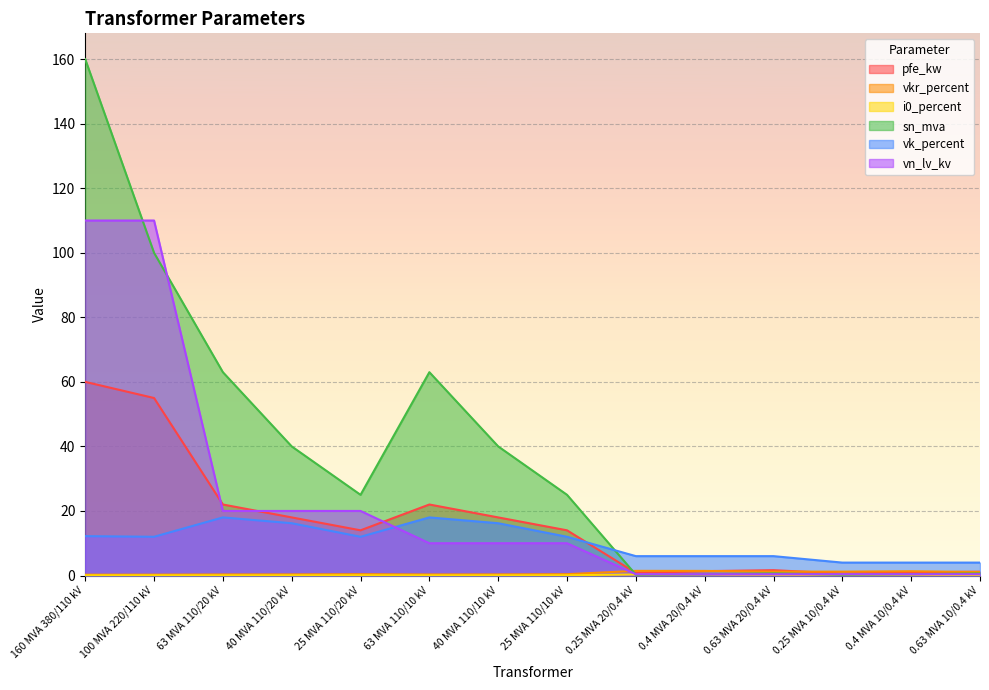

Reading right to left, extract all data points from this chart.

pfe_kw: 0.63 MVA 10/0.4 kV=1.2	0.4 MVA 10/0.4 kV=0.9	0.25 MVA 10/0.4 kV=0.6	0.63 MVA 20/0.4 kV=1.6	0.4 MVA 20/0.4 kV=1.4	0.25 MVA 20/0.4 kV=0.8	25 MVA 110/10 kV=14.0	40 MVA 110/10 kV=18.0	63 MVA 110/10 kV=22.0	25 MVA 110/20 kV=14.0	40 MVA 110/20 kV=18.0	63 MVA 110/20 kV=22.0	100 MVA 220/110 kV=55.0	160 MVA 380/110 kV=60.0
vkr_percent: 0.63 MVA 10/0.4 kV=1.1	0.4 MVA 10/0.4 kV=1.3	0.25 MVA 10/0.4 kV=1.2	0.63 MVA 20/0.4 kV=1.2	0.4 MVA 20/0.4 kV=1.4	0.25 MVA 20/0.4 kV=1.4	25 MVA 110/10 kV=0.4	40 MVA 110/10 kV=0.3	63 MVA 110/10 kV=0.3	25 MVA 110/20 kV=0.4	40 MVA 110/20 kV=0.3	63 MVA 110/20 kV=0.3	100 MVA 220/110 kV=0.3	160 MVA 380/110 kV=0.2
i0_percent: 0.63 MVA 10/0.4 kV=0.2	0.4 MVA 10/0.4 kV=0.2	0.25 MVA 10/0.4 kV=0.2	0.63 MVA 20/0.4 kV=0.3	0.4 MVA 20/0.4 kV=0.3	0.25 MVA 20/0.4 kV=0.3	25 MVA 110/10 kV=0.1	40 MVA 110/10 kV=0.1	63 MVA 110/10 kV=0.0	25 MVA 110/20 kV=0.1	40 MVA 110/20 kV=0.1	63 MVA 110/20 kV=0.0	100 MVA 220/110 kV=0.1	160 MVA 380/110 kV=0.1
sn_mva: 0.63 MVA 10/0.4 kV=0.6	0.4 MVA 10/0.4 kV=0.4	0.25 MVA 10/0.4 kV=0.2	0.63 MVA 20/0.4 kV=0.6	0.4 MVA 20/0.4 kV=0.4	0.25 MVA 20/0.4 kV=0.2	25 MVA 110/10 kV=25.0	40 MVA 110/10 kV=40.0	63 MVA 110/10 kV=63.0	25 MVA 110/20 kV=25.0	40 MVA 110/20 kV=40.0	63 MVA 110/20 kV=63.0	100 MVA 220/110 kV=100.0	160 MVA 380/110 kV=160.0
vk_percent: 0.63 MVA 10/0.4 kV=4.0	0.4 MVA 10/0.4 kV=4.0	0.25 MVA 10/0.4 kV=4.0	0.63 MVA 20/0.4 kV=6.0	0.4 MVA 20/0.4 kV=6.0	0.25 MVA 20/0.4 kV=6.0	25 MVA 110/10 kV=12.0	40 MVA 110/10 kV=16.2	63 MVA 110/10 kV=18.0	25 MVA 110/20 kV=12.0	40 MVA 110/20 kV=16.2	63 MVA 110/20 kV=18.0	100 MVA 220/110 kV=12.0	160 MVA 380/110 kV=12.2
vn_lv_kv: 0.63 MVA 10/0.4 kV=0.4	0.4 MVA 10/0.4 kV=0.4	0.25 MVA 10/0.4 kV=0.4	0.63 MVA 20/0.4 kV=0.4	0.4 MVA 20/0.4 kV=0.4	0.25 MVA 20/0.4 kV=0.4	25 MVA 110/10 kV=10.0	40 MVA 110/10 kV=10.0	63 MVA 110/10 kV=10.0	25 MVA 110/20 kV=20.0	40 MVA 110/20 kV=20.0	63 MVA 110/20 kV=20.0	100 MVA 220/110 kV=110.0	160 MVA 380/110 kV=110.0